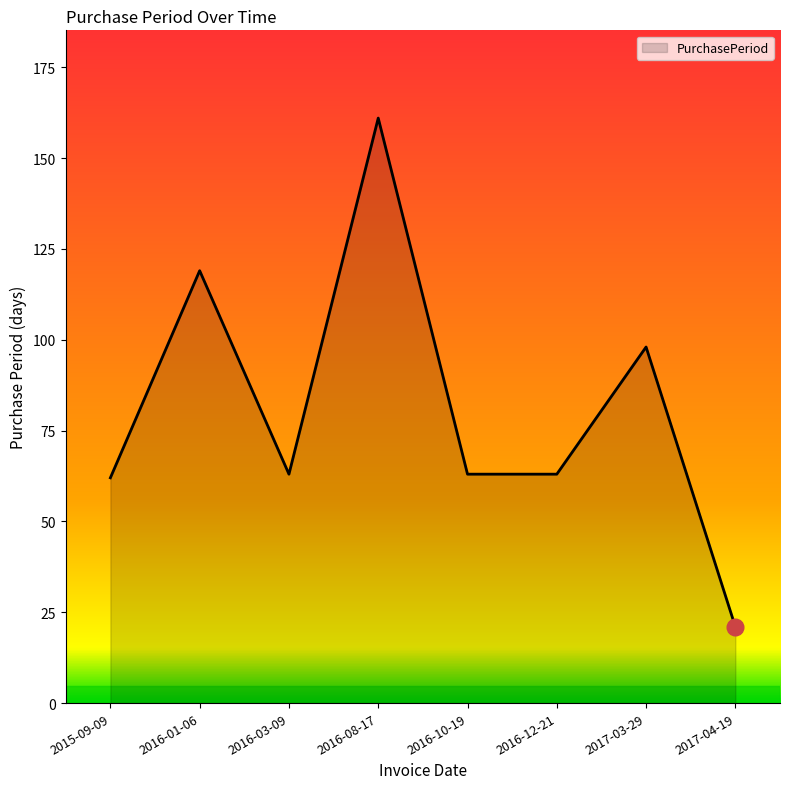

Count the number of data series in this chart.

1